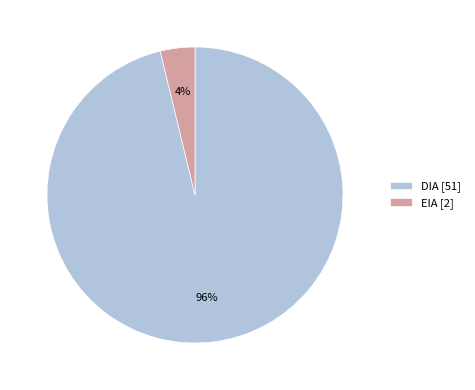

To the nearest percent, what portion does EIA represent?

4%